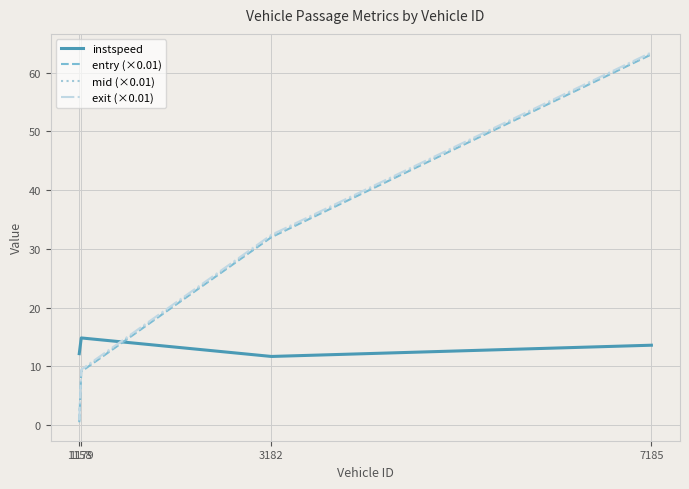

Reading left to right, extract all data points from this chart.

instspeed: 1158=12.1	1179=14.8	3182=11.7	7185=13.6
entry (×0.01): 1158=0.5	1179=9.1	3182=32.0	7185=63.1
mid (×0.01): 1158=0.7	1179=9.3	3182=32.2	7185=63.3
exit (×0.01): 1158=0.8	1179=9.4	3182=32.4	7185=63.4